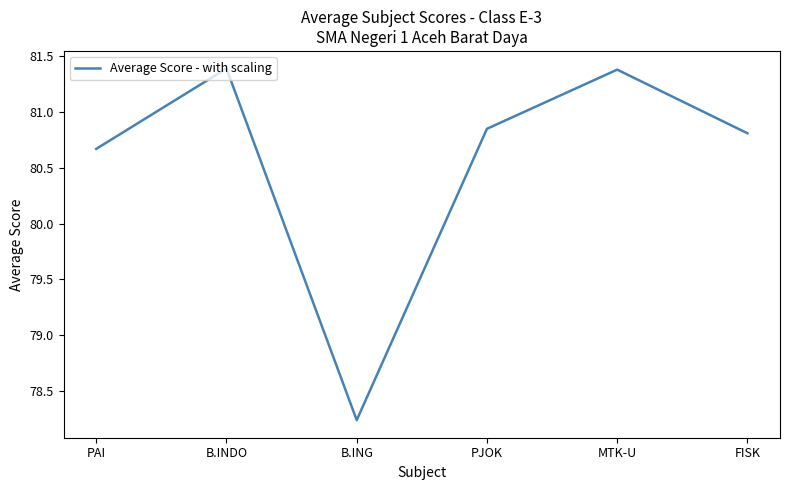

Count the number of data series in this chart.

1